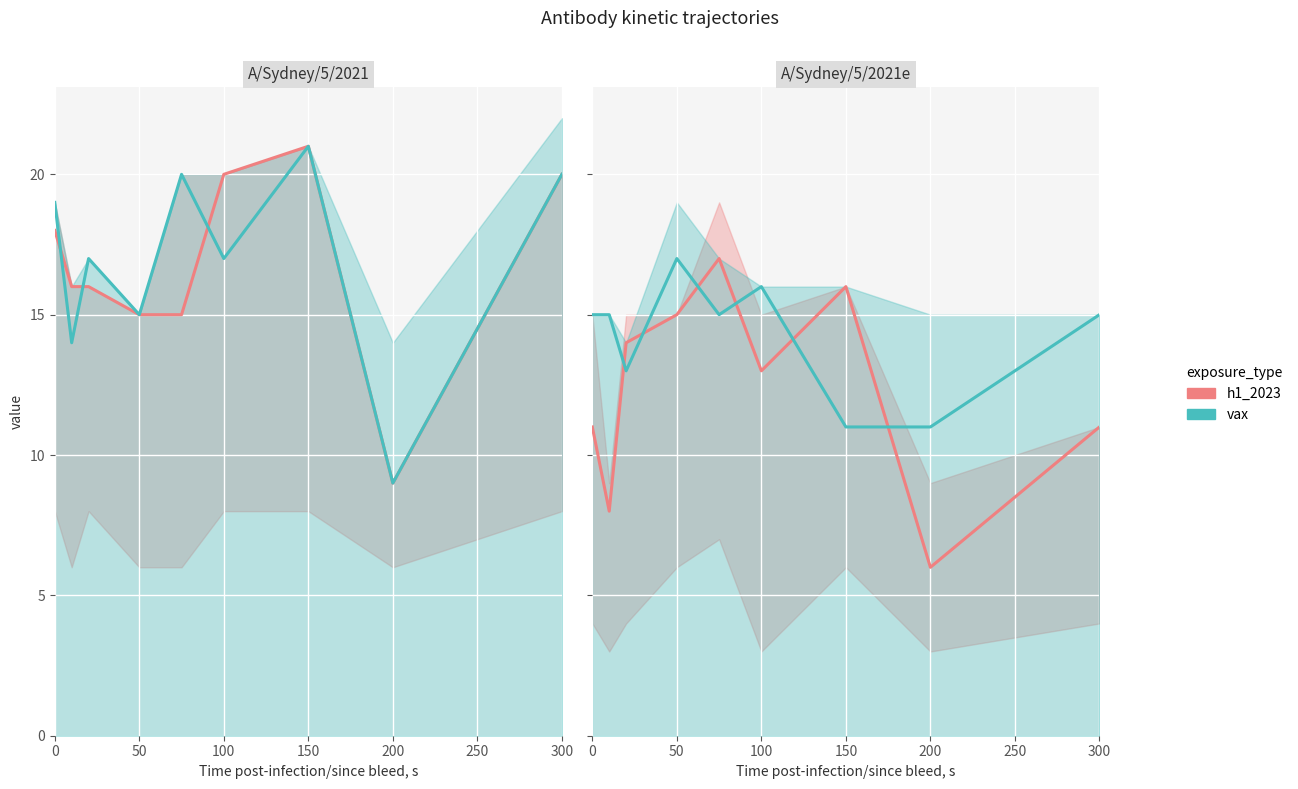

True or false: vax has a value of 15 at 300.

True